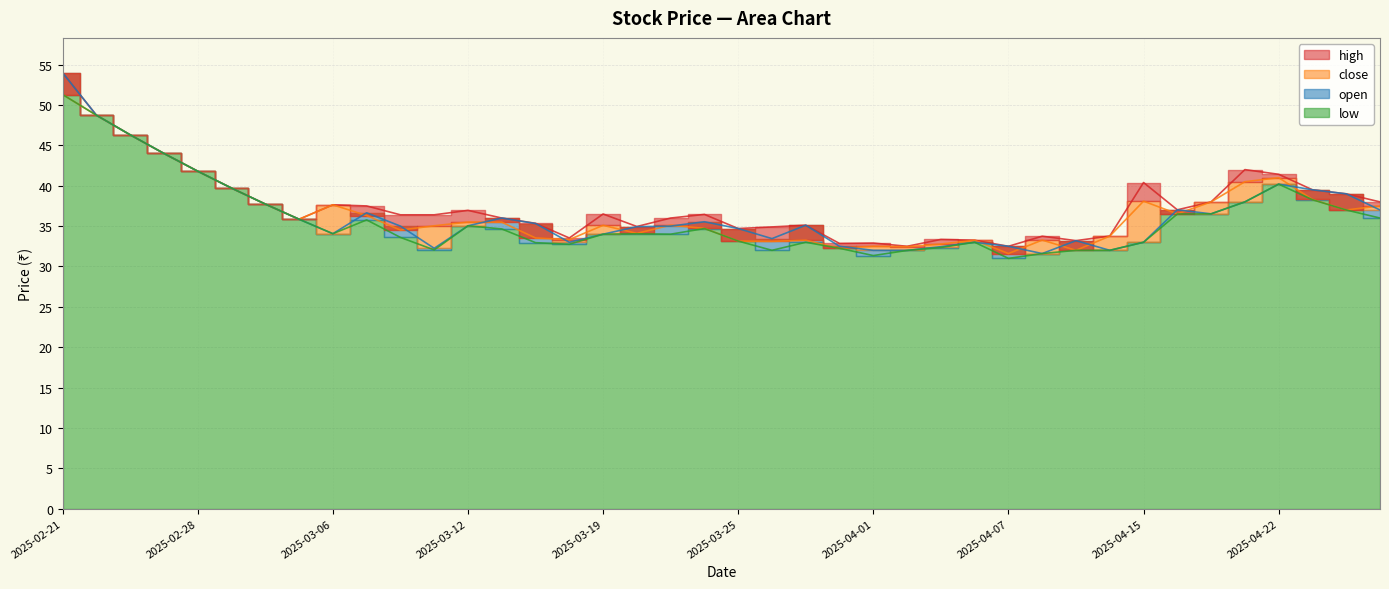

What is the label of the 1st point from the right?

2025-04-25